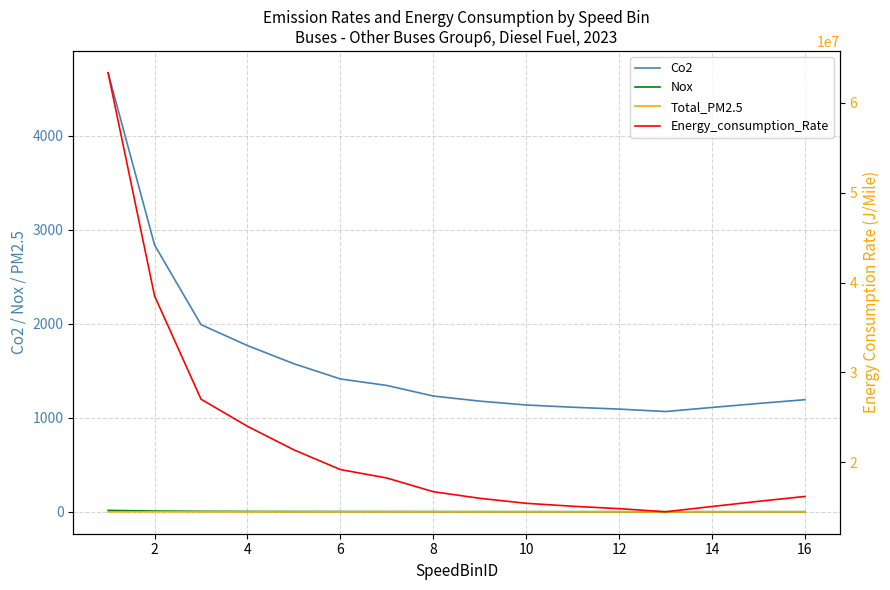

True or false: Energy_consumption_Rate and Total_PM2.5 cross at least once.

False